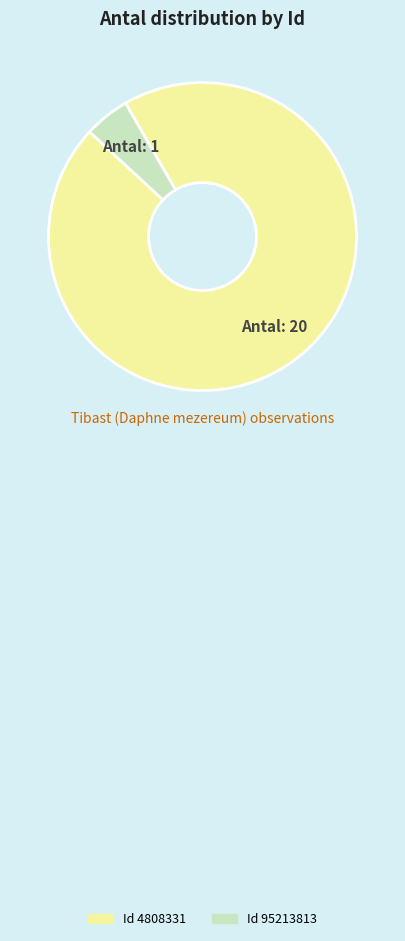

Is there any slice that represents more than half of the pie?

Yes